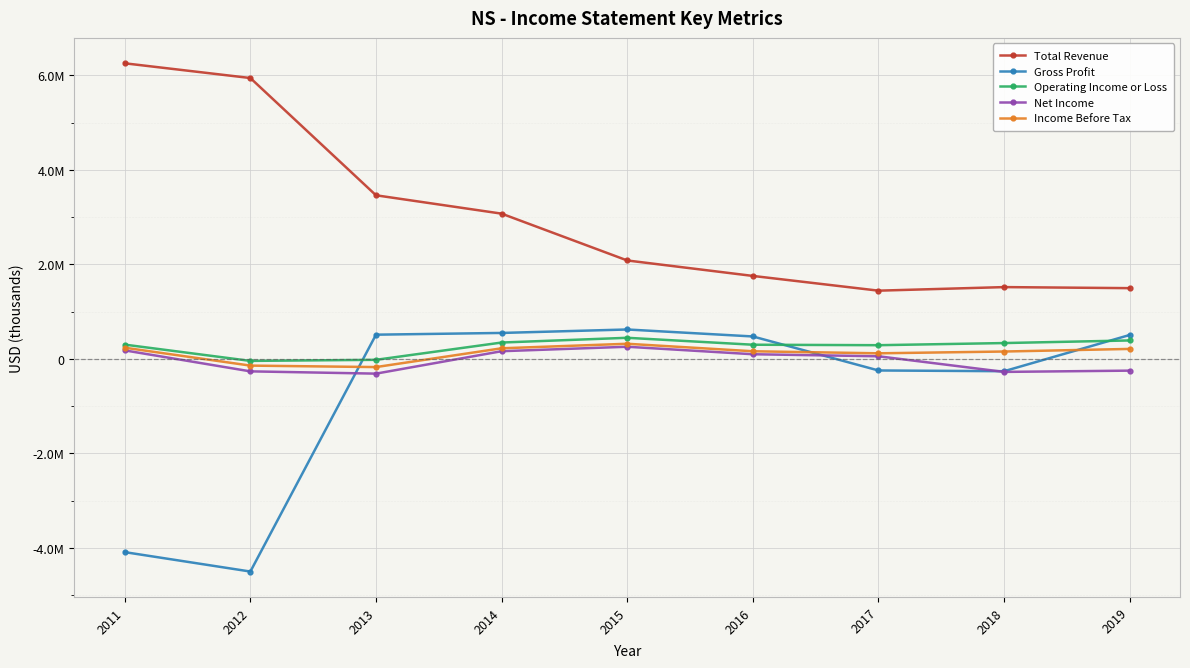

What is the maximum value for Operating Income or Loss?

447000